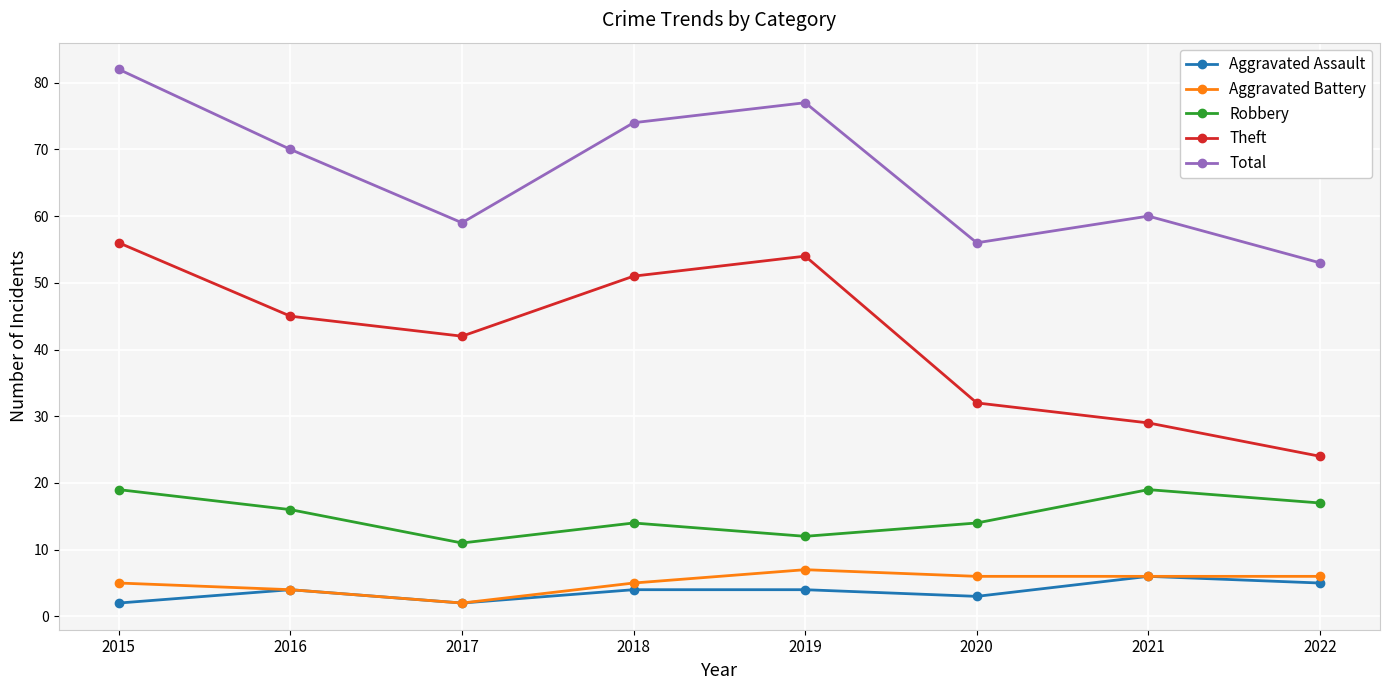

At which category is the sum across all series the highest?

2015